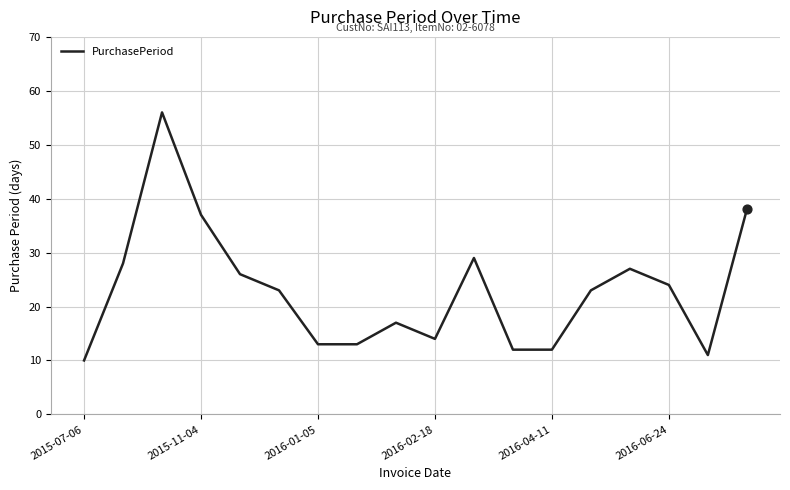

What is the smallest value displayed?

10